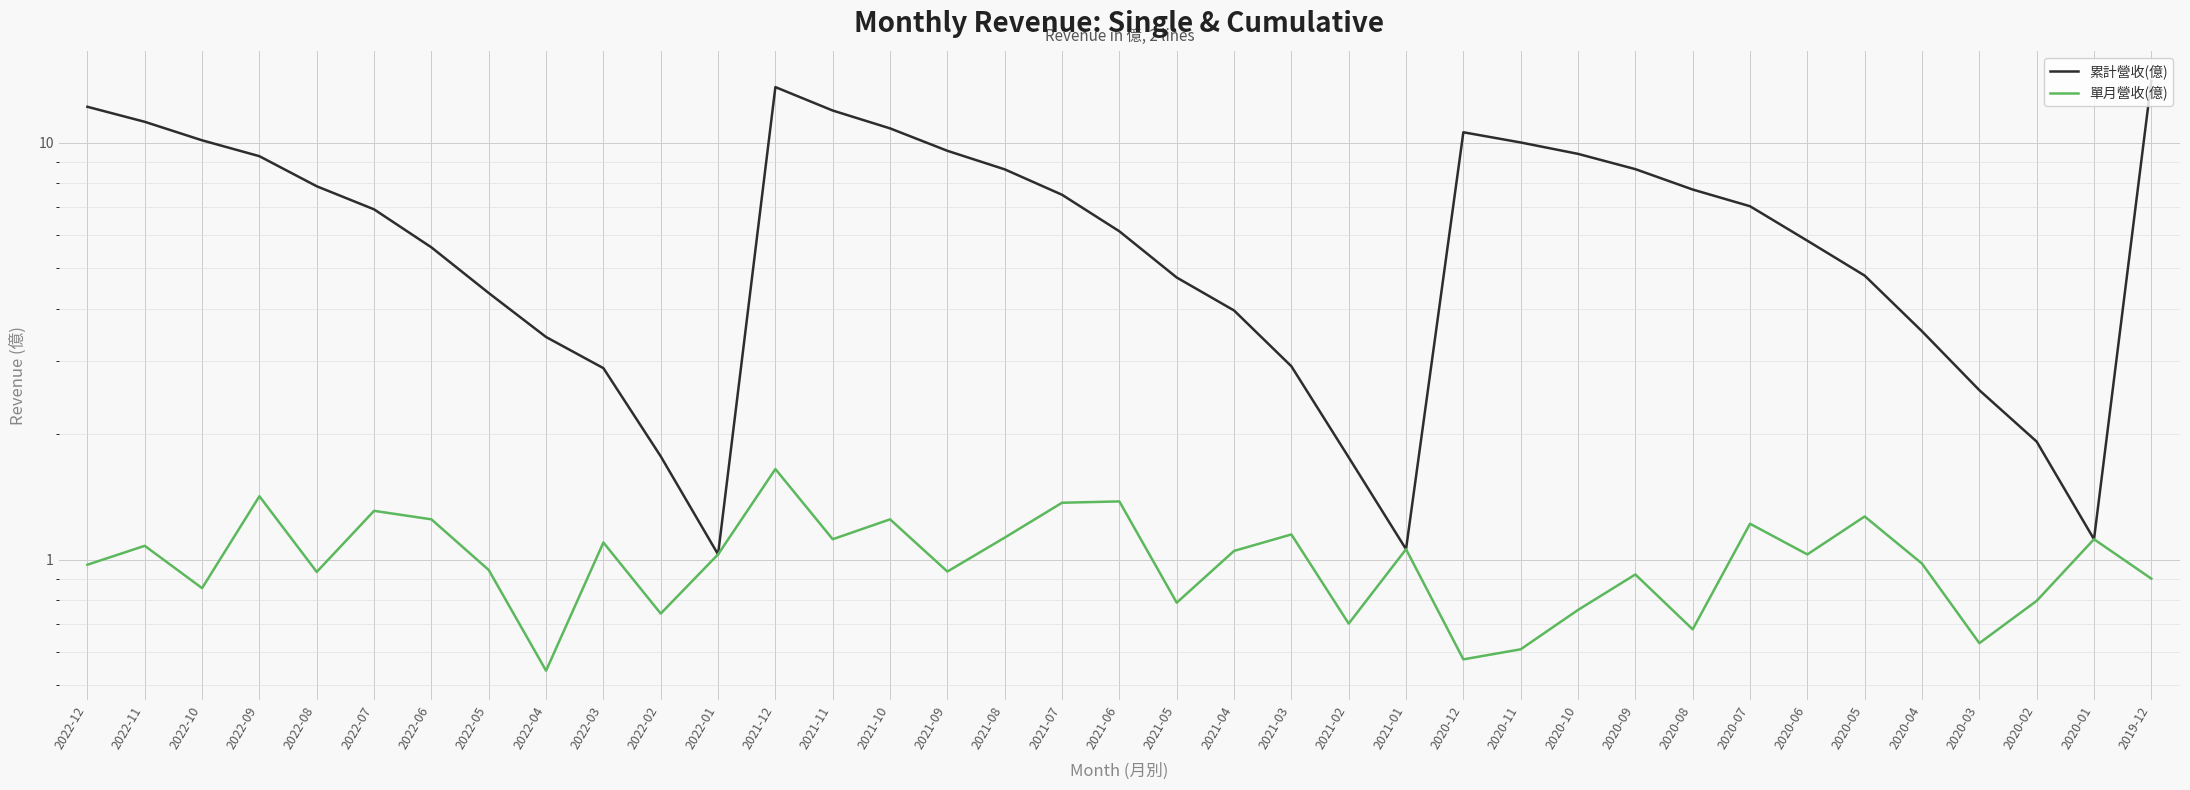

List the series in order of their peak value, highest first.

累計營收(億), 單月營收(億)